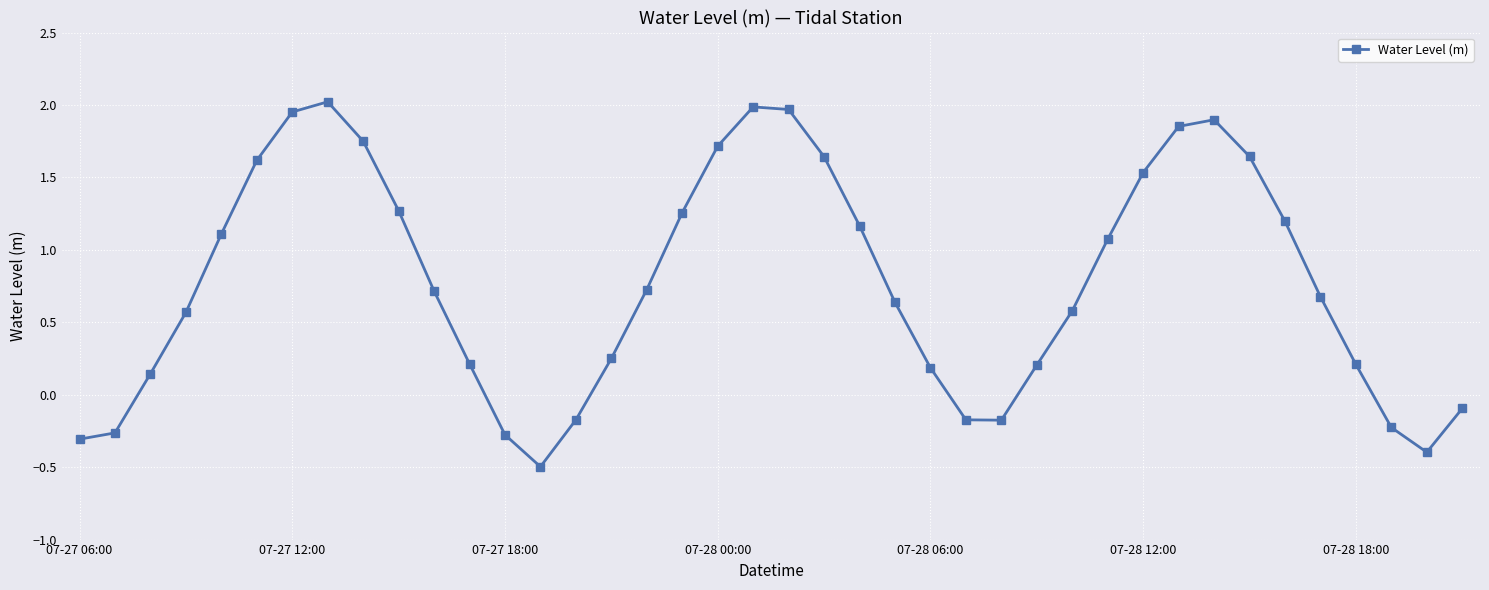

What is the difference between the maximum and minimum values?

2.5